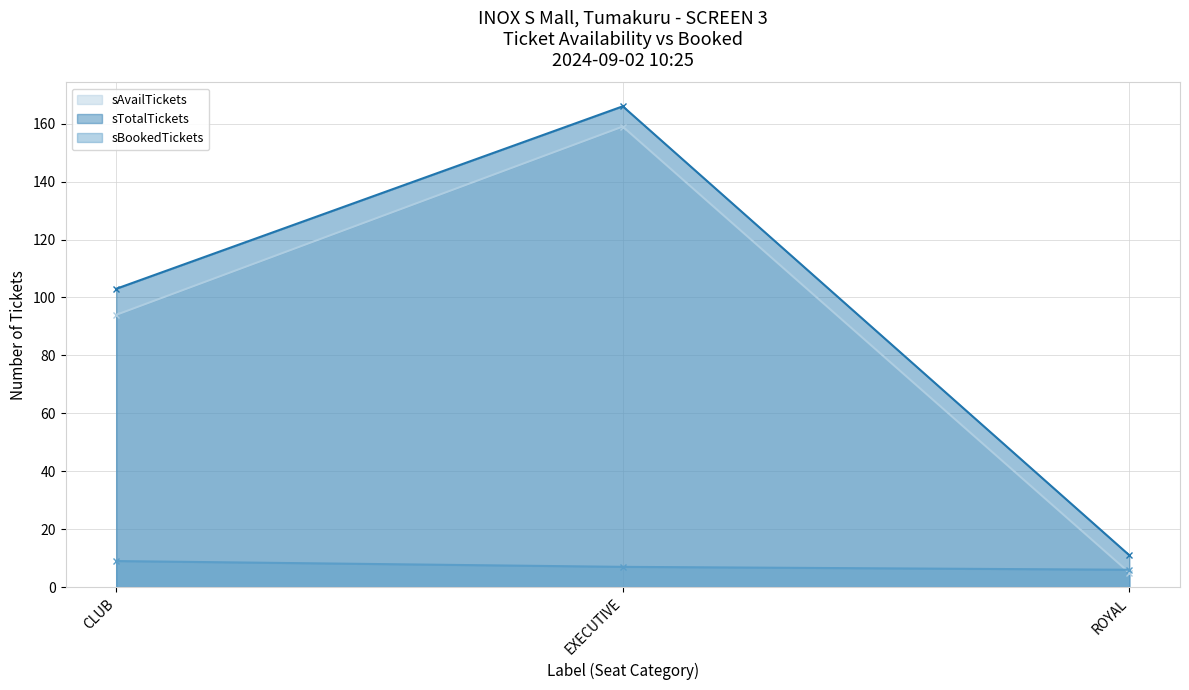

Which series has the widest spread of values?

sTotalTickets